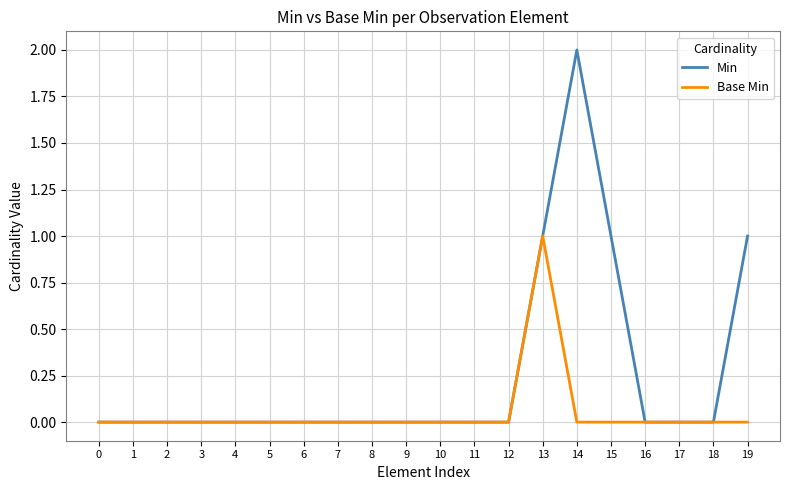

Count the number of categories in the chart.

20